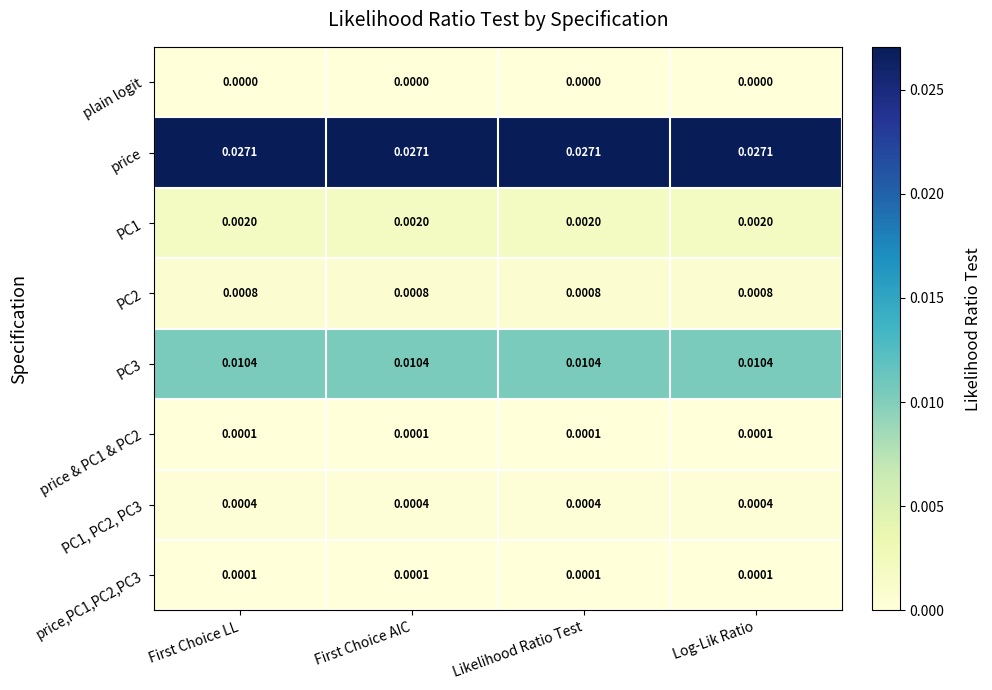

Is the value of price at First Choice LL greater than the value of PC1 at First Choice AIC?

Yes